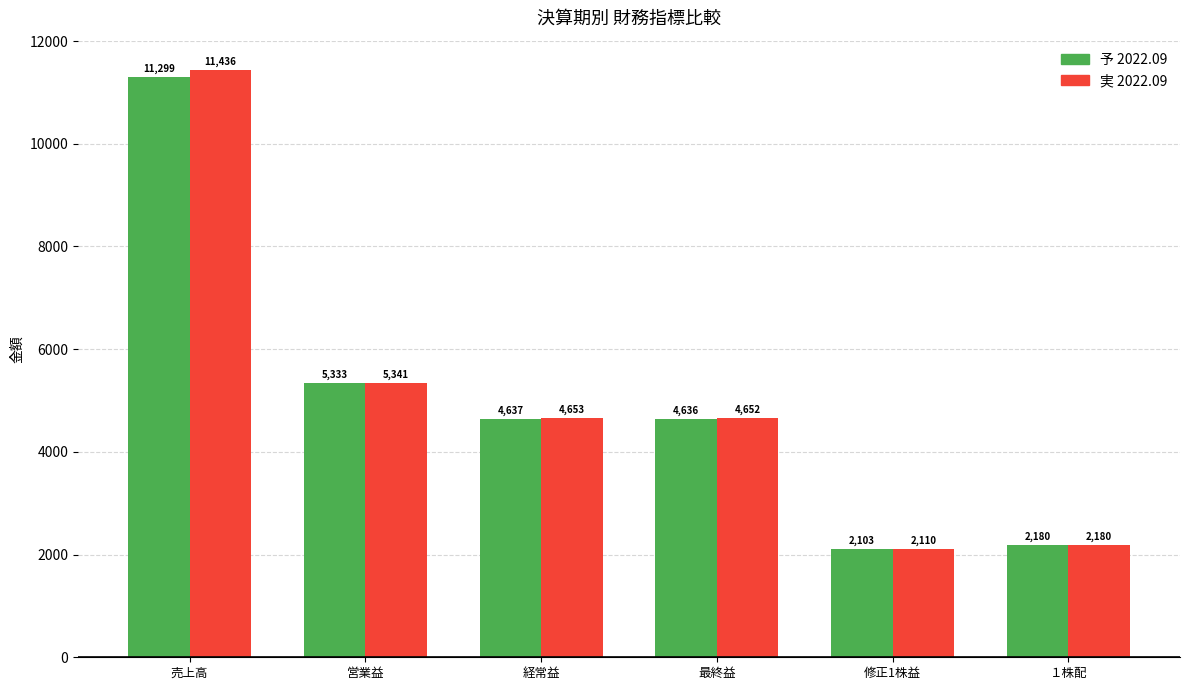

What is the average value of the 実 2022.09 series?

5062.0